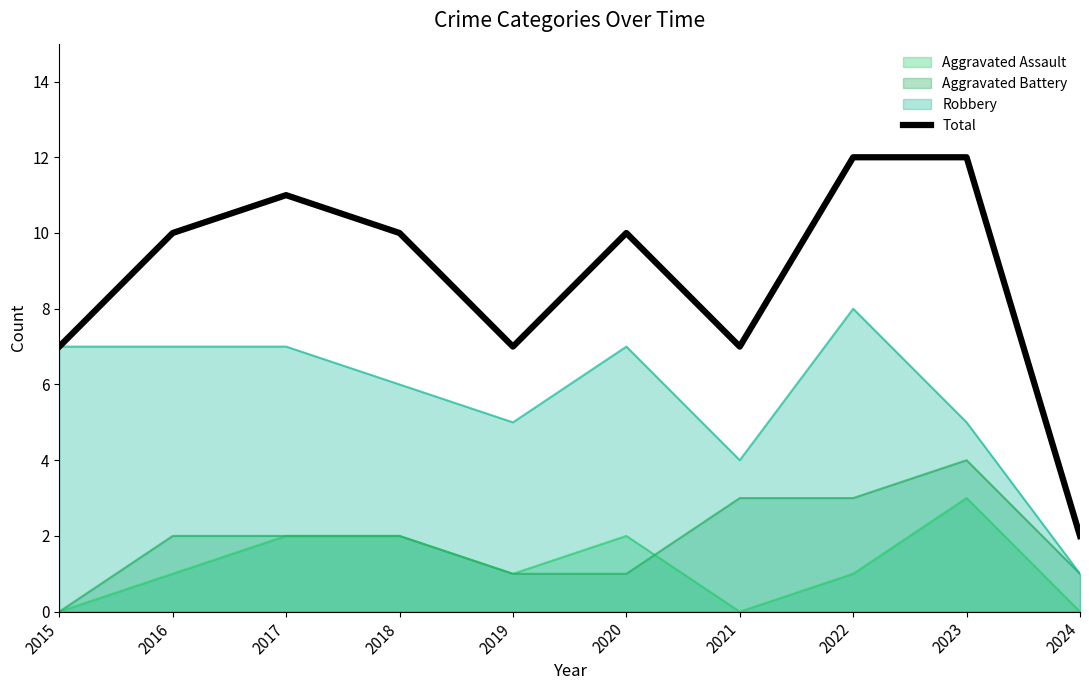

Reading left to right, extract all data points from this chart.

2015=7	2016=10	2017=11	2018=10	2019=7	2020=10	2021=7	2022=12	2023=12	2024=2